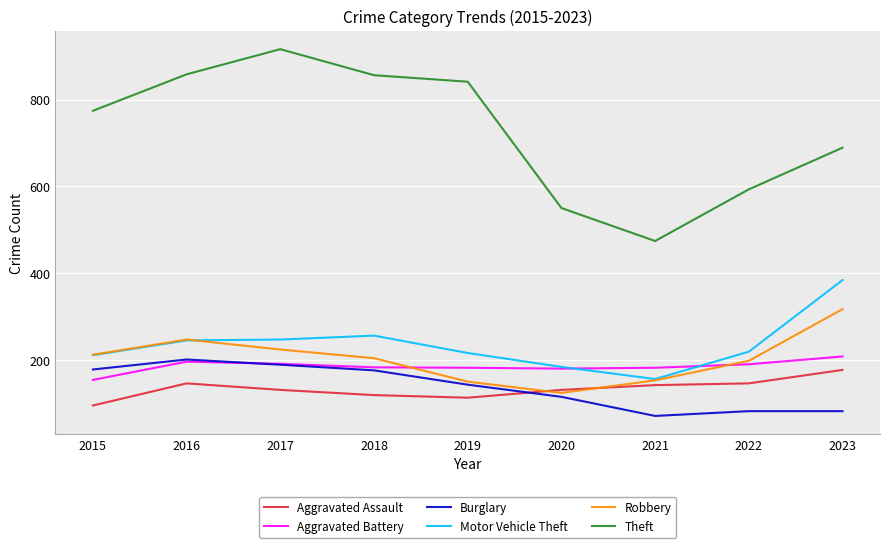

True or false: Theft and Motor Vehicle Theft intersect in this chart.

False